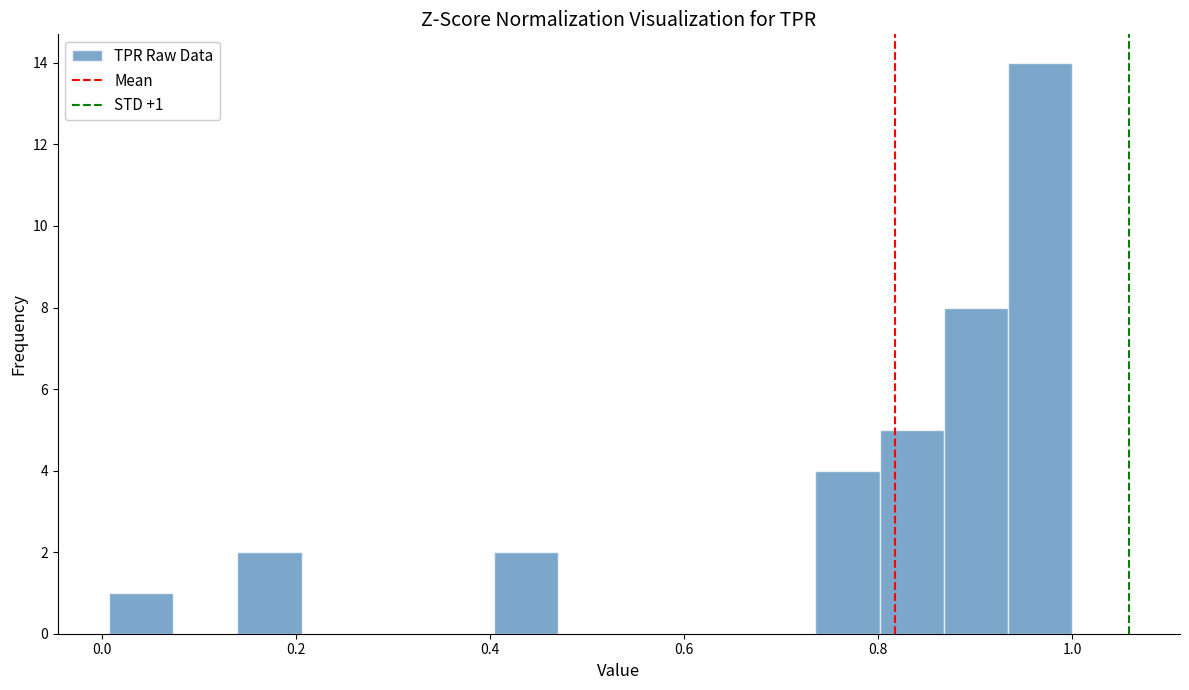

Around what value on the x-axis is the tallest bar? Give the approximate position of its centre, as read against the axis.

0.96